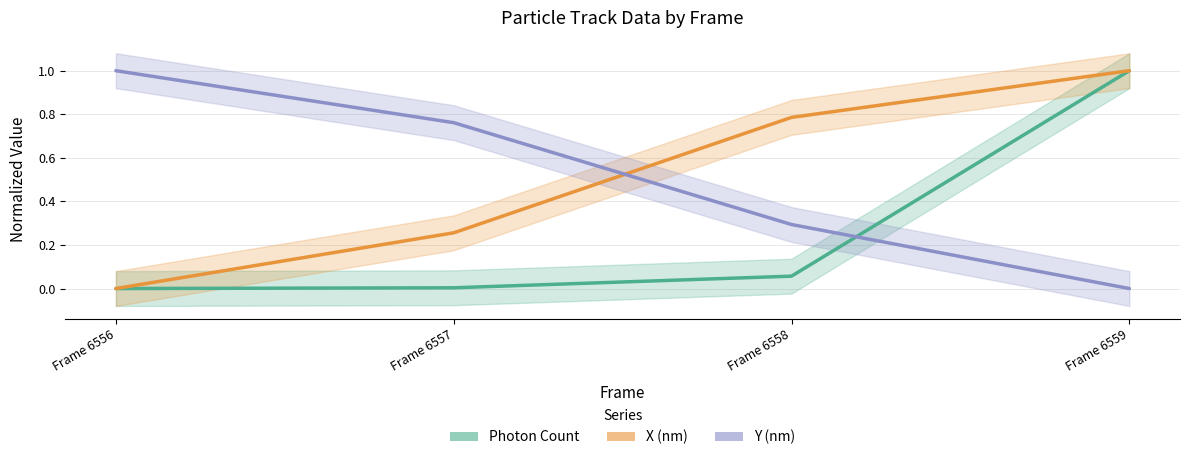

Reading left to right, transcribe all the data shown in this chart.

Photon Count: 0.0	0.0	0.1	1.0
X (nm): 0.0	0.3	0.8	1.0
Y (nm): 1.0	0.8	0.3	0.0